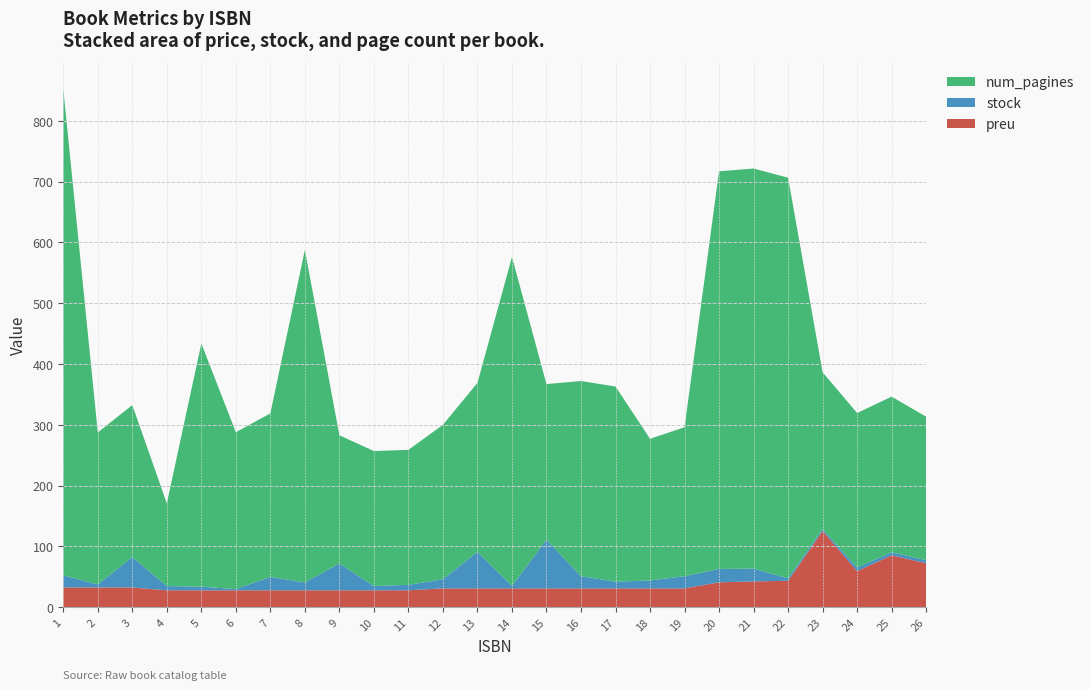

Reading left to right, extract all data points from this chart.

preu: 32.5	32.5	32.5	27.9	27.9	27.9	27.9	27.9	27.9	27.9	27.9	31.1	31.1	31.1	31.1	31.1	31.1	31.1	31.1	41.0	42.5	43.5	125.5	59.4	85.4	72.4
stock: 20.0	5.0	50.0	7.0	6.0	2.0	22.0	13.0	44.0	7.0	9.0	15.0	60.0	4.0	80.0	20.0	11.0	13.0	20.0	22.0	21.0	4.0	3.0	6.0	5.0	5.0
num_pagines: 800.0	250.0	250.0	136.0	400.0	258.0	269.0	547.0	211.0	222.0	222.0	254.0	278.0	541.0	256.0	321.0	321.0	233.0	245.0	654.0	658.0	659.0	258.0	254.0	256.0	236.0